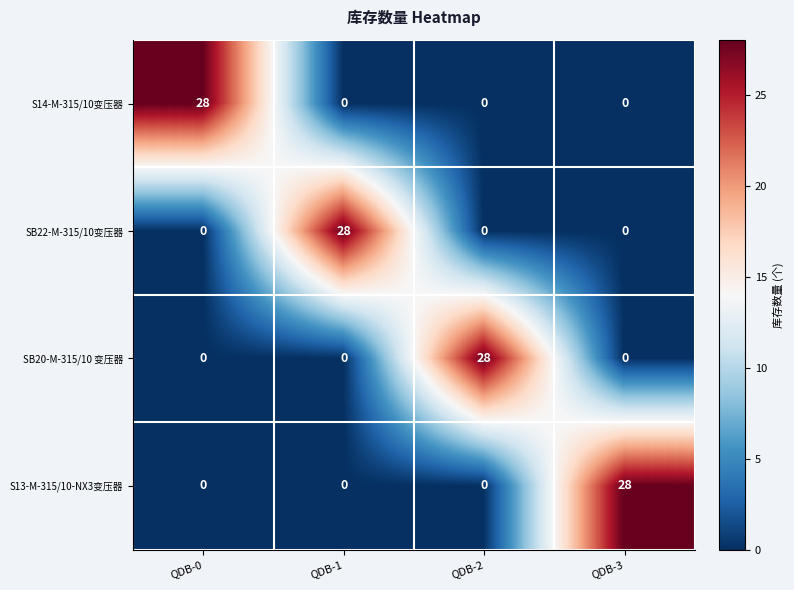

Reading left to right, what are all the values shown in this chart?

S14-M-315/10变压器: QDB-0=28	QDB-1=0	QDB-2=0	QDB-3=0
SB22-M-315/10变压器: QDB-0=0	QDB-1=28	QDB-2=0	QDB-3=0
SB20-M-315/10 变压器: QDB-0=0	QDB-1=0	QDB-2=28	QDB-3=0
S13-M-315/10-NX3变压器: QDB-0=0	QDB-1=0	QDB-2=0	QDB-3=28